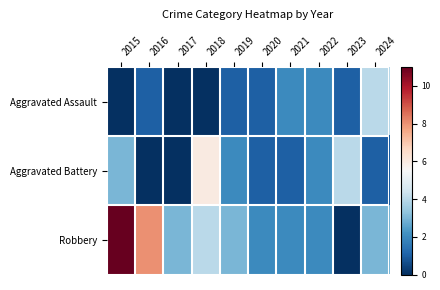

How many distinct data groups are displayed?

3